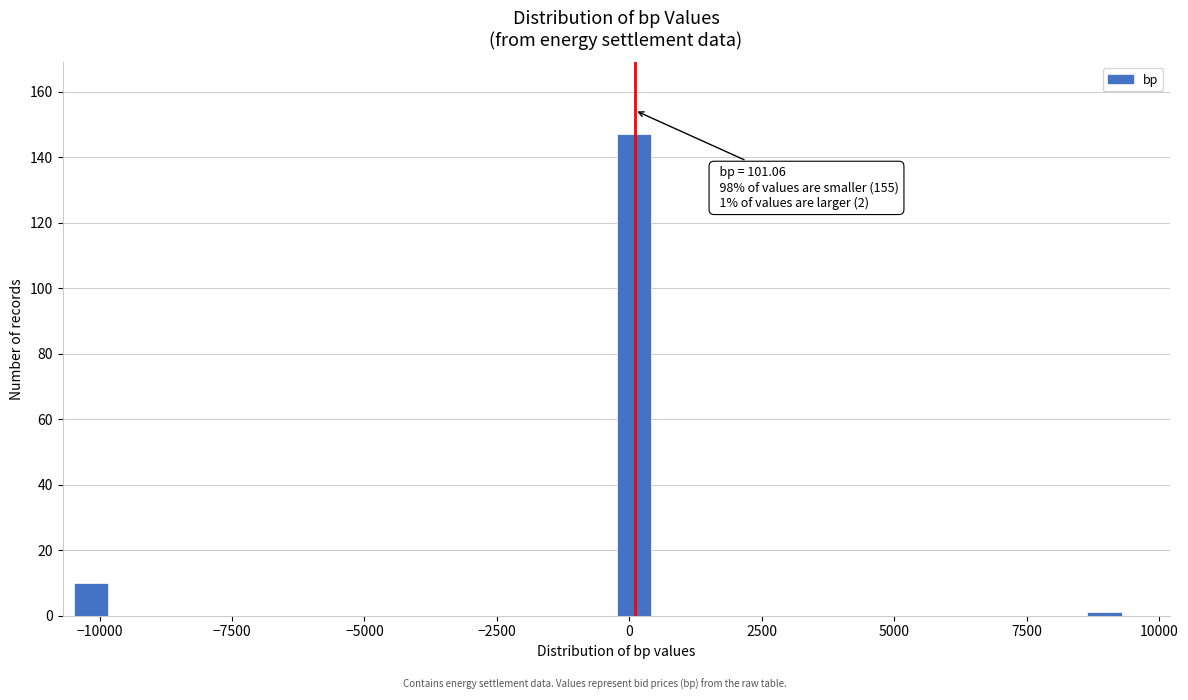

Around what value on the x-axis is the tallest bar? Give the approximate position of its centre, as read against the axis.

0